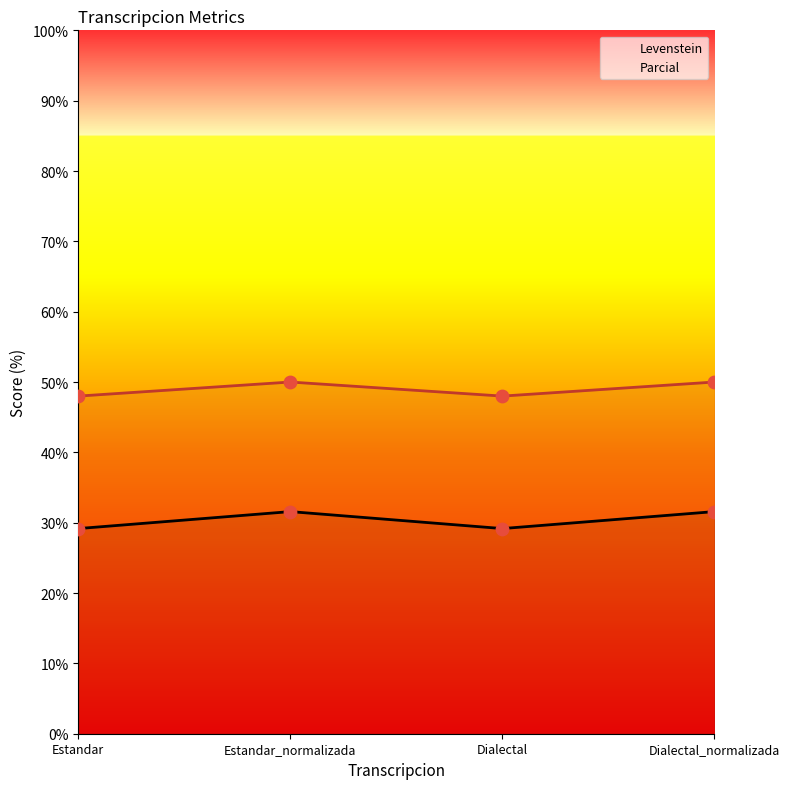

Which series has the widest spread of Y values?

Levenstein